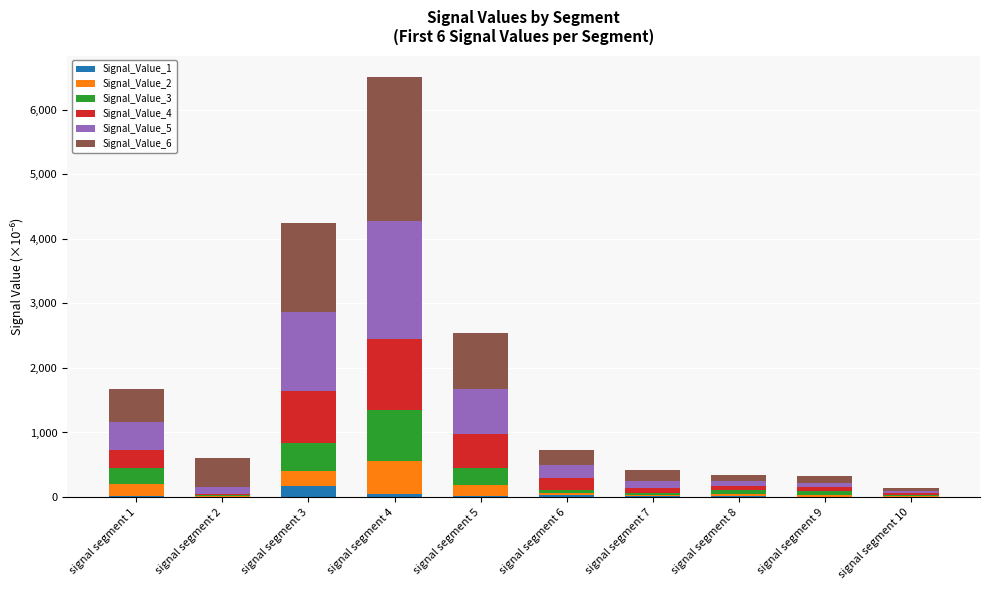

How many data points in Signal_Value_1 are above 20?

5